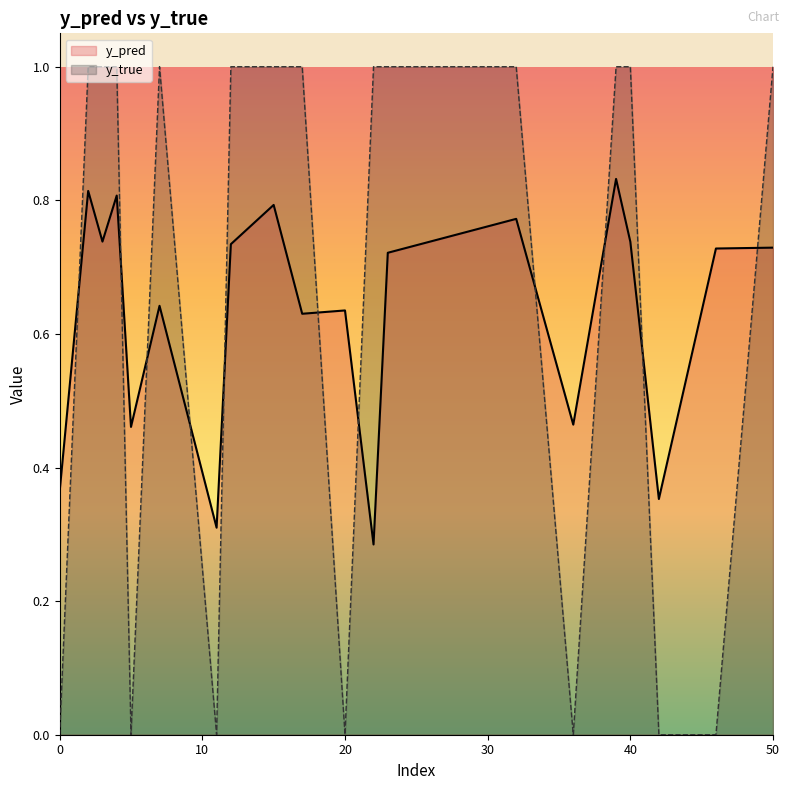

Is the value of y_true at 7 greater than the value of y_pred at 23?

Yes